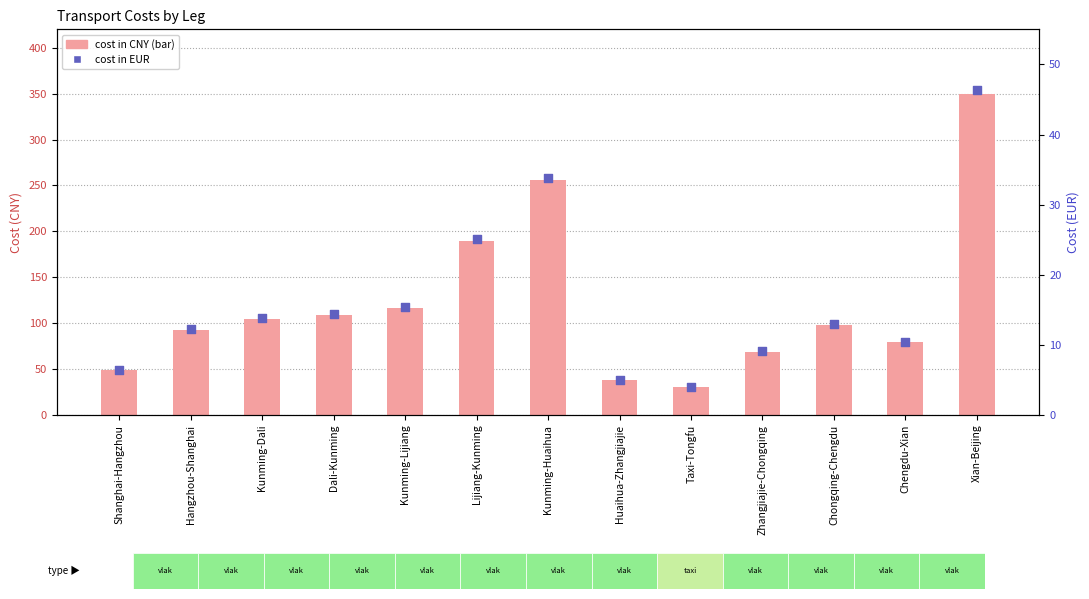

Which series has the largest Y range (max minus min)?

Cost (CNY)